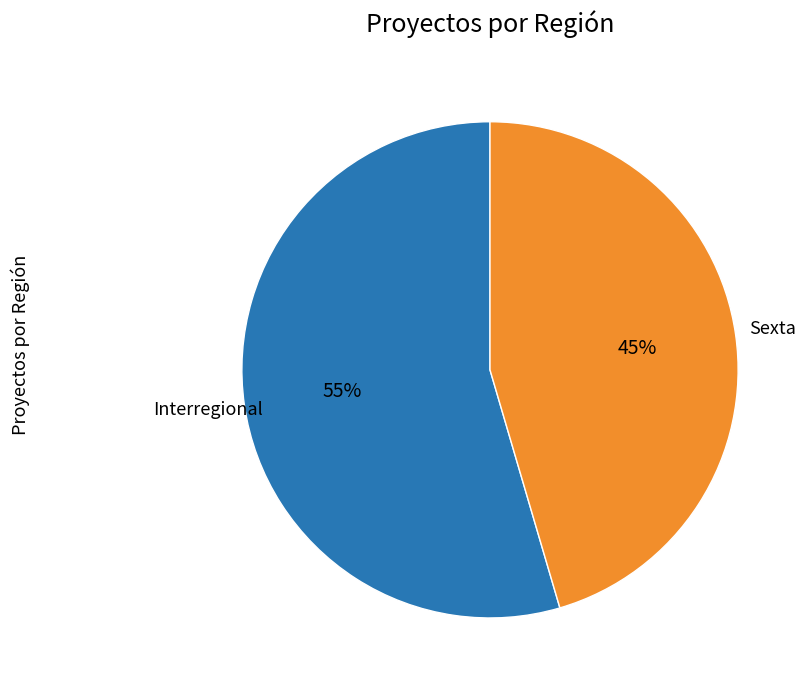

To the nearest percent, what is the average slice percentage?

50%